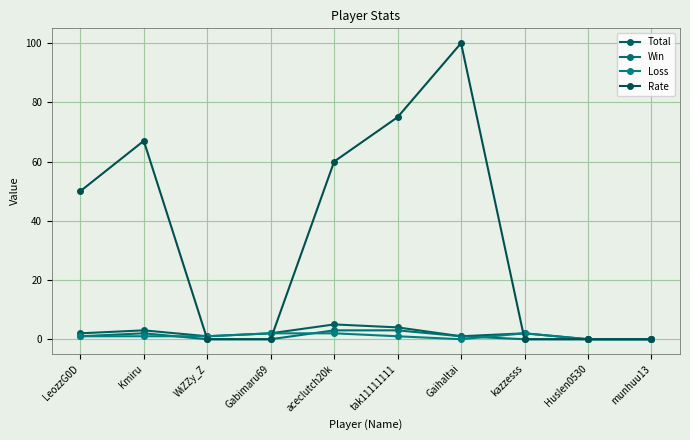

Count the number of data series in this chart.

4